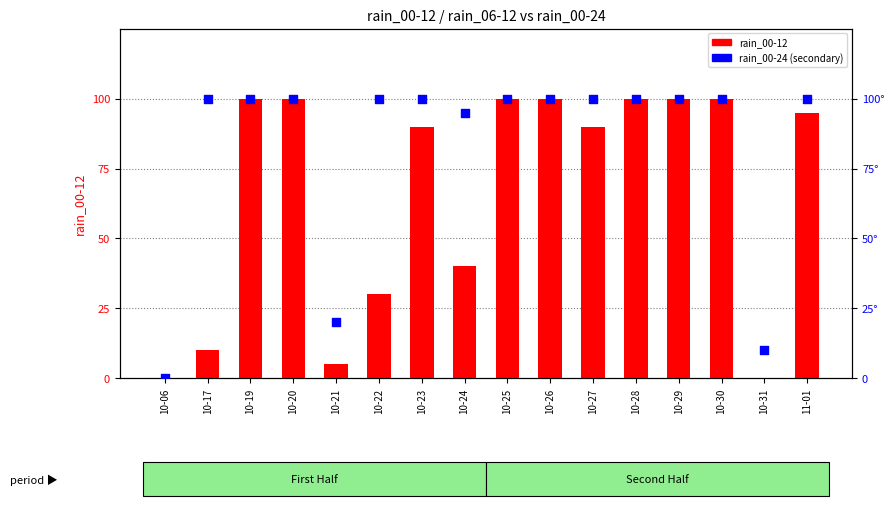

Which series has the largest total across all categories?

rain_00-24